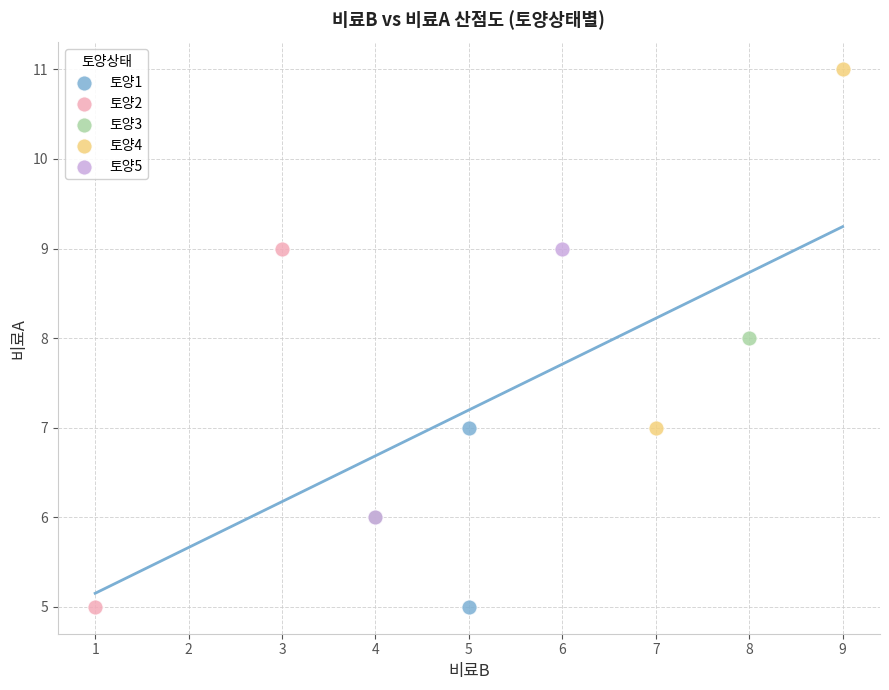

What are all the series names shown in the legend?

토양1, 토양2, 토양3, 토양4, 토양5